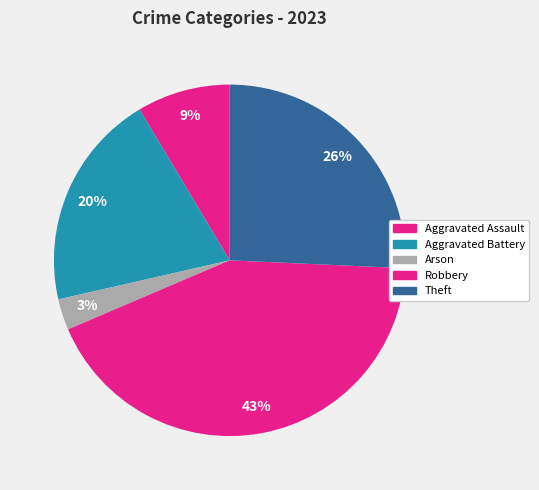

To the nearest percent, what is the average slice percentage?

20%